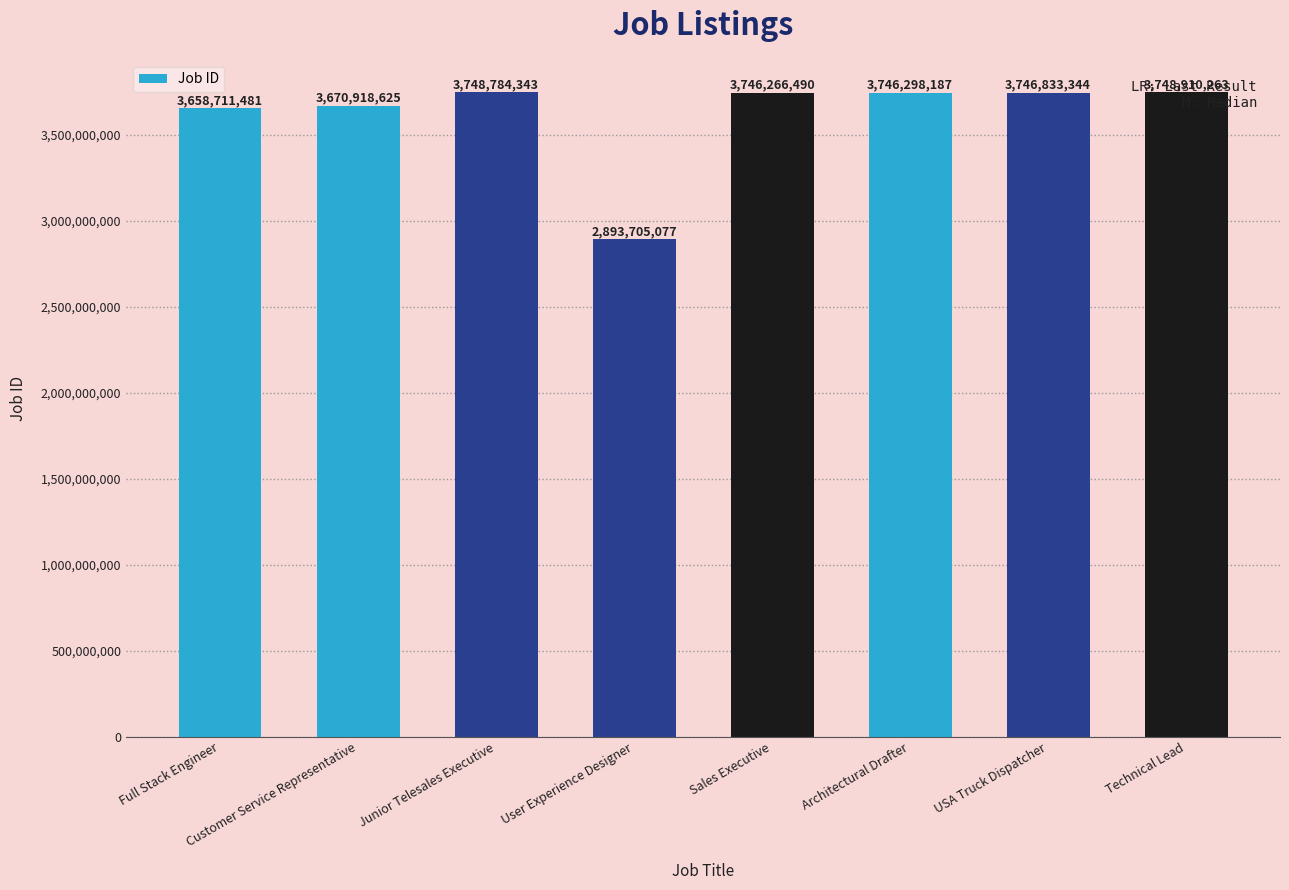

How many bars are there in total?

8